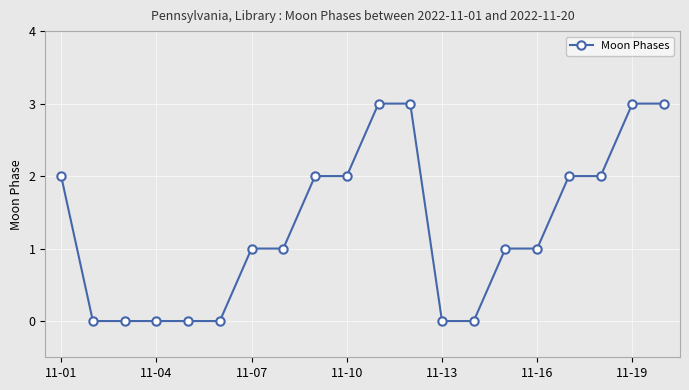

What is the greatest value displayed?

3